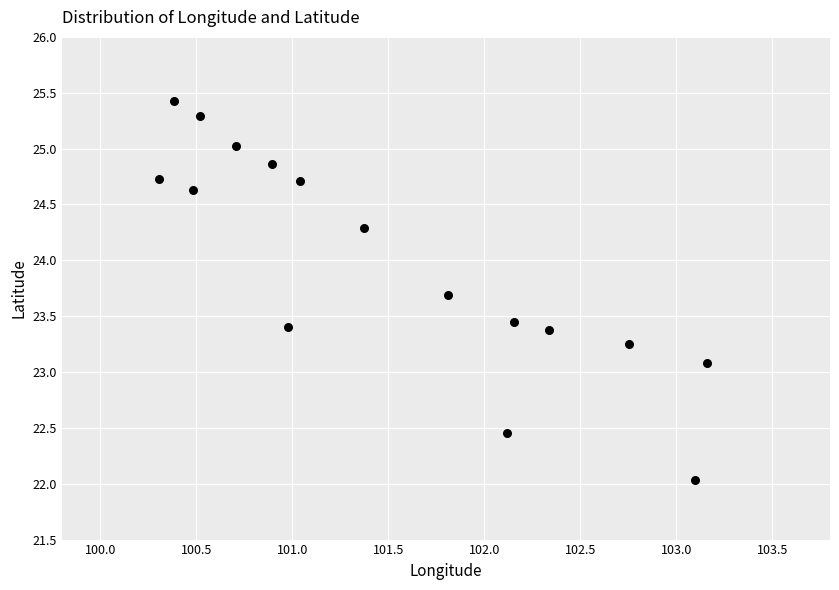

What is the range of Y values (max minus min)?

3.4